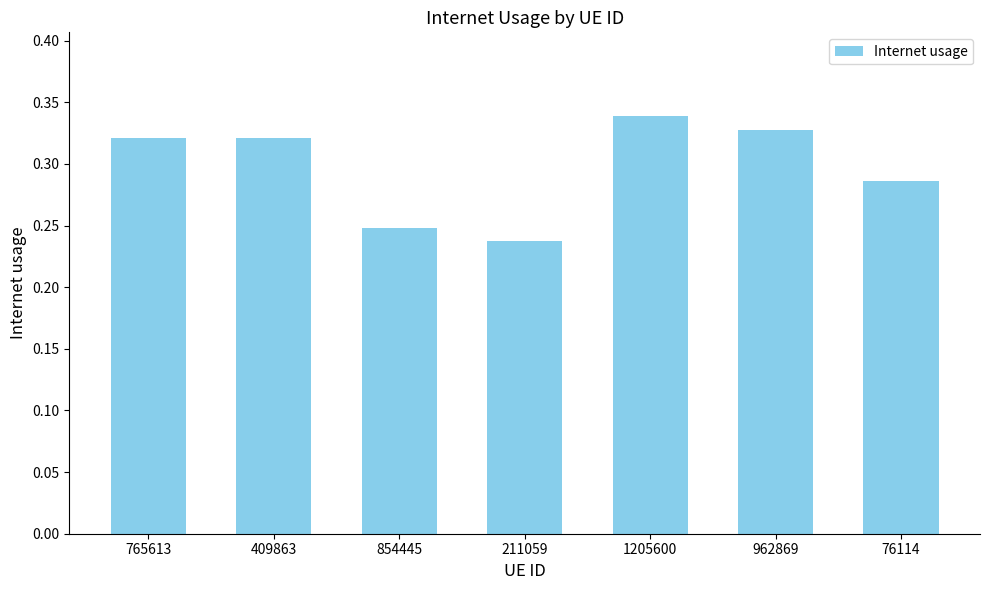

The value at 1205600 is 0.1. True or false?

False